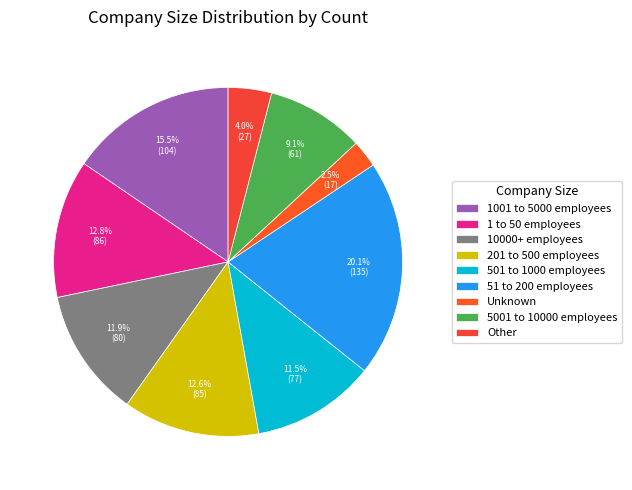

Combined, do 5001 to 10000 employees and Unknown account for over 50%?

No